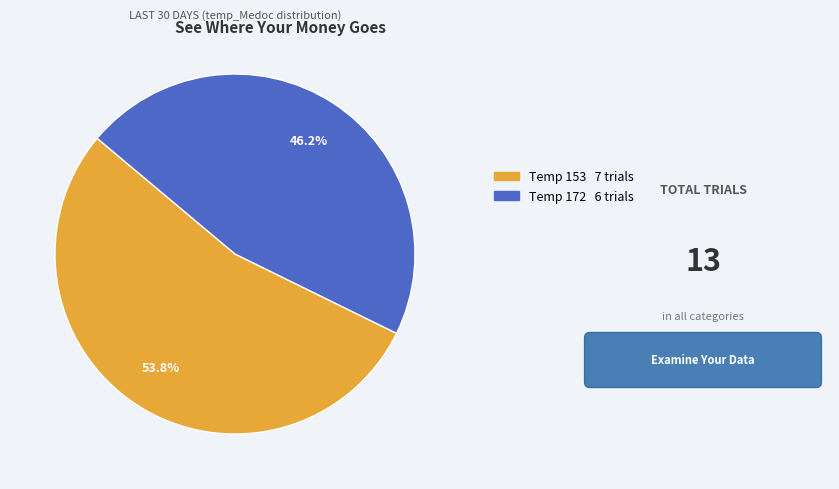

Does any single category account for the majority?

Yes